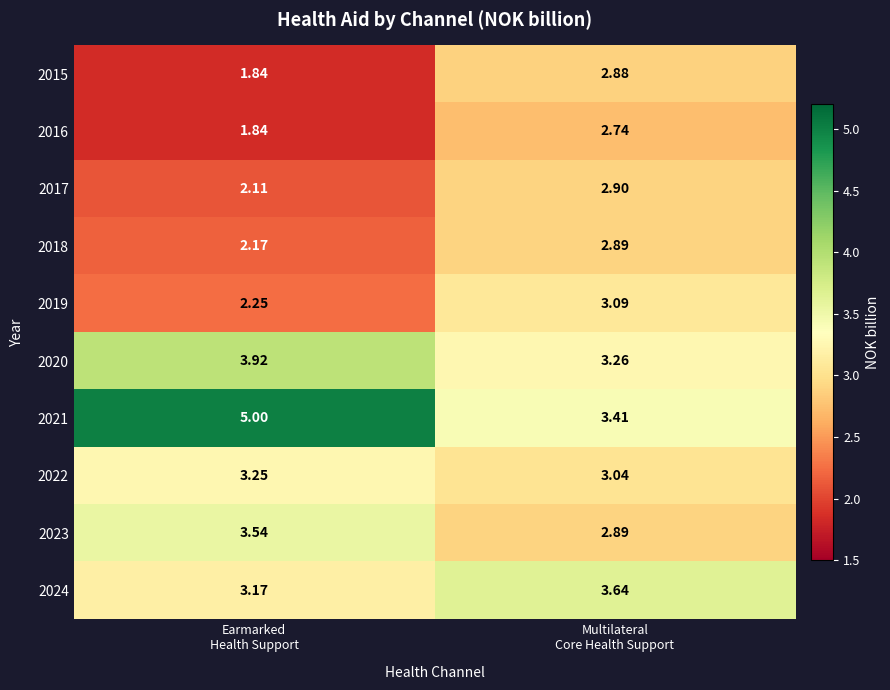

How many values in the 2021 series are below 5?

1